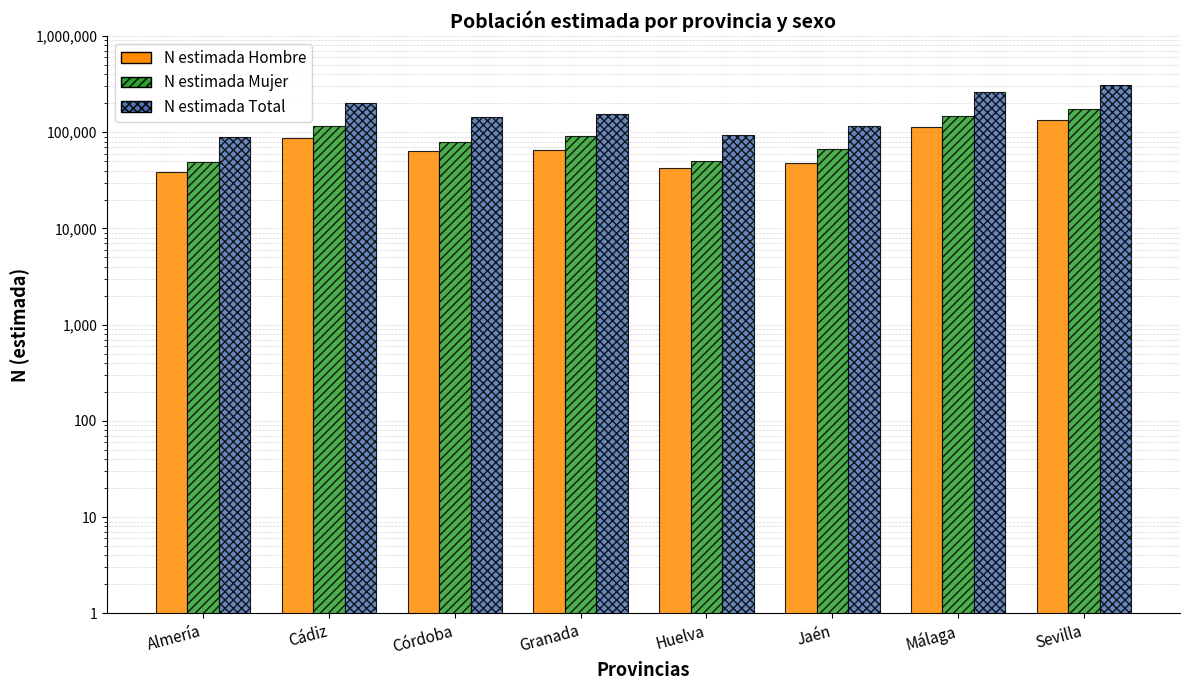

What is the sum of all N estimada Total values?

1369259